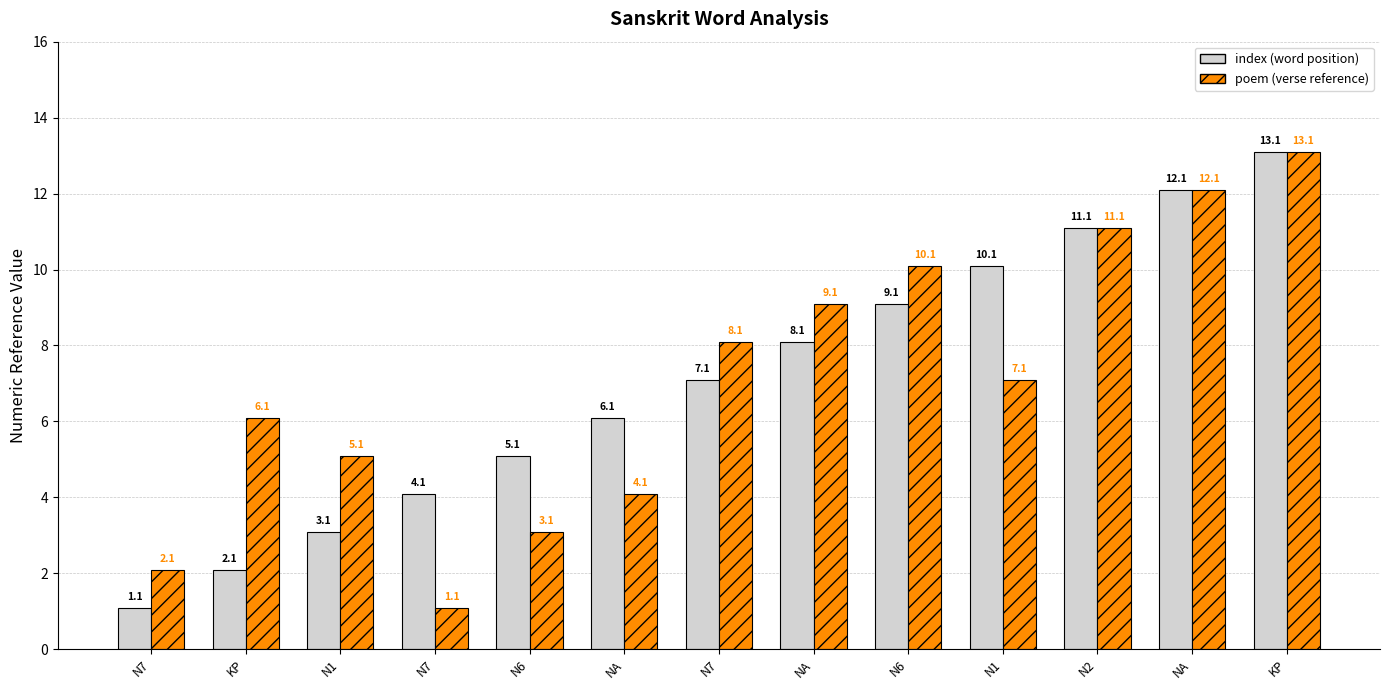

How many categories are shown in the chart?

13